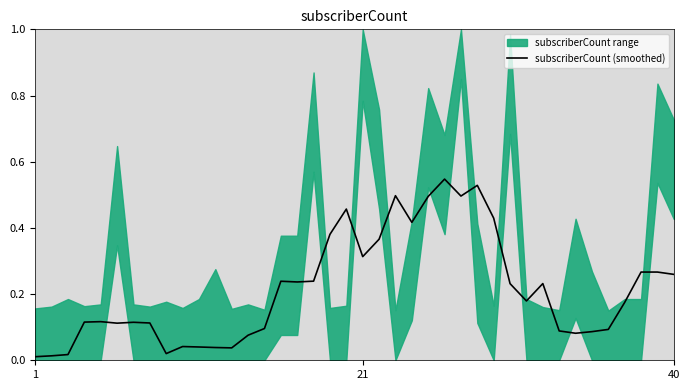

How many categories are shown in the chart?

40